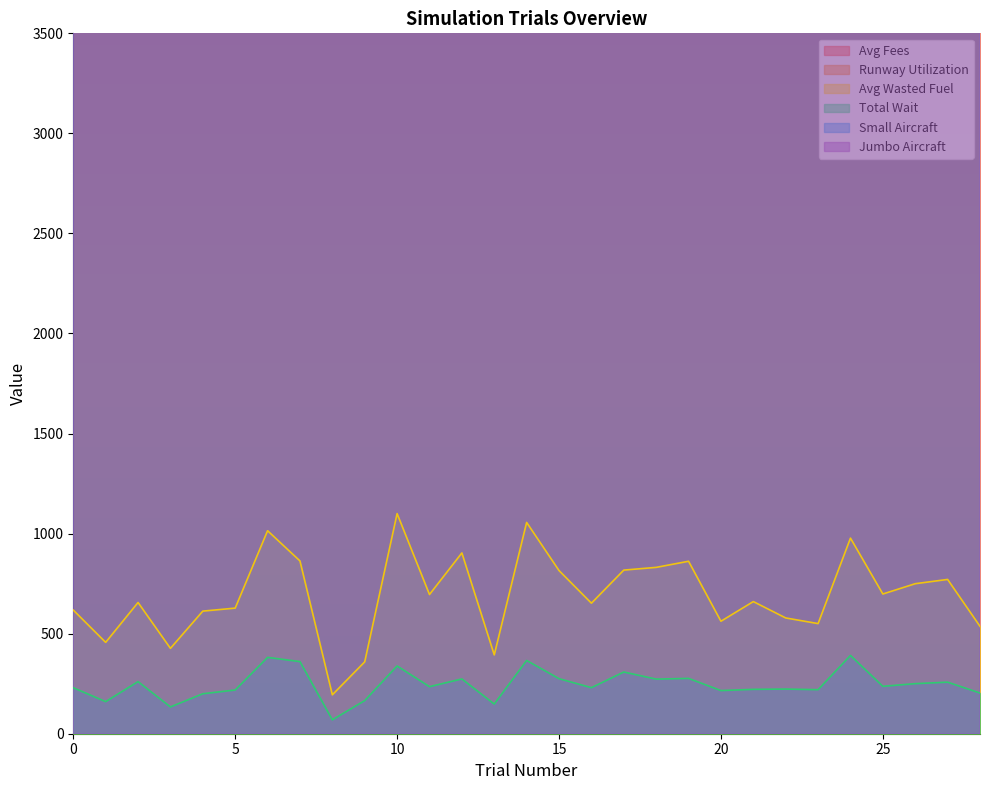

Which series changed the most between 2 and 26?

Small Aircraft